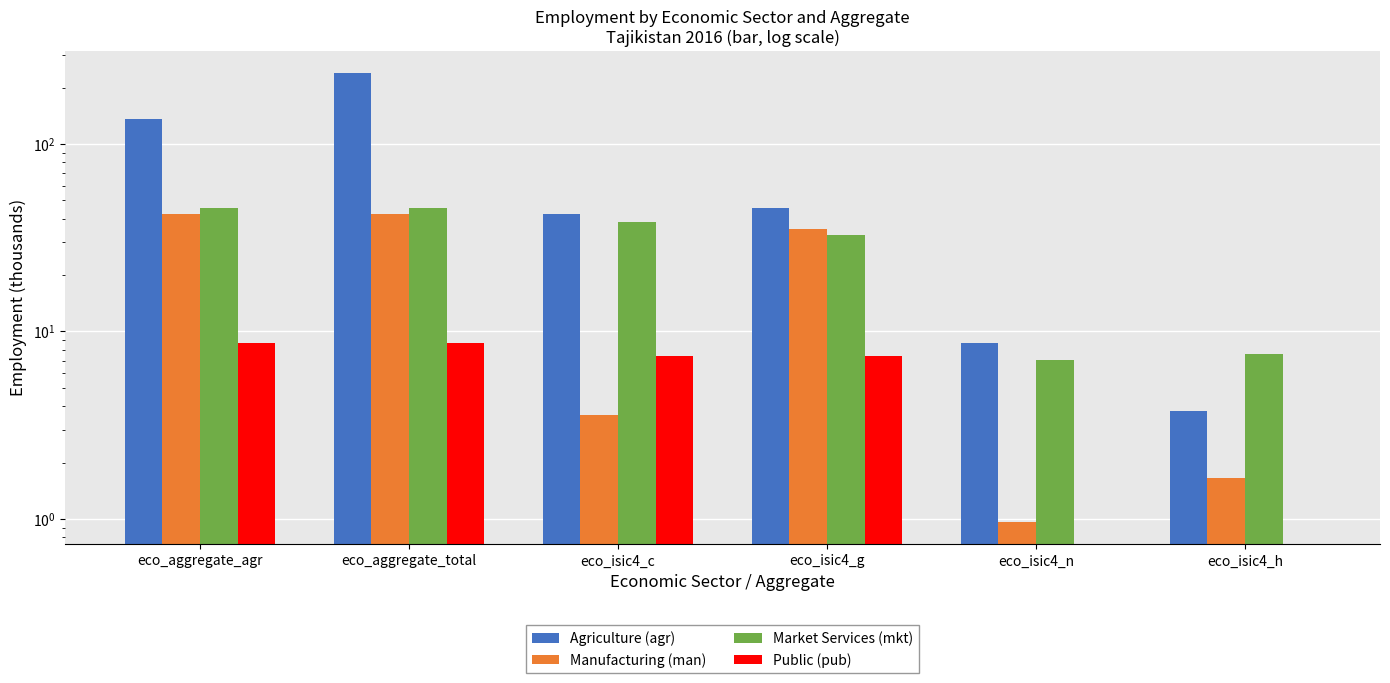

Is it true that Manufacturing (man) equals 5.2 at eco_isic4_c?

False